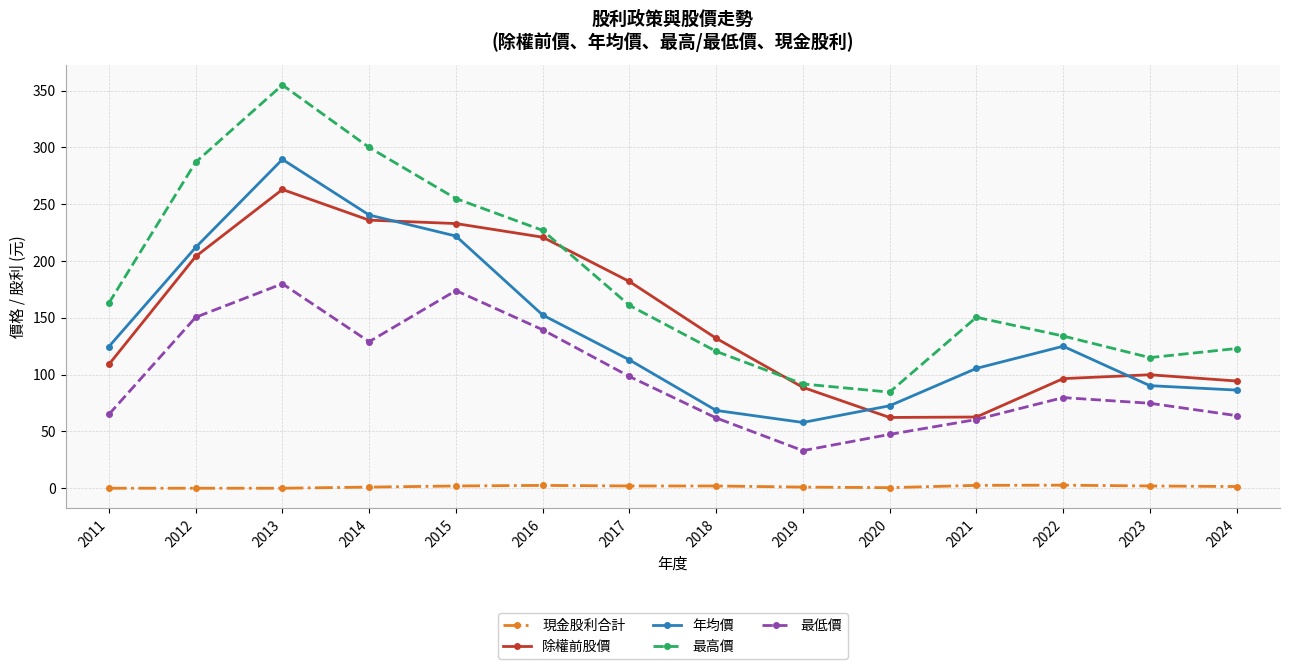

The value of 最低價 at 2011 is 65.0. True or false?

True